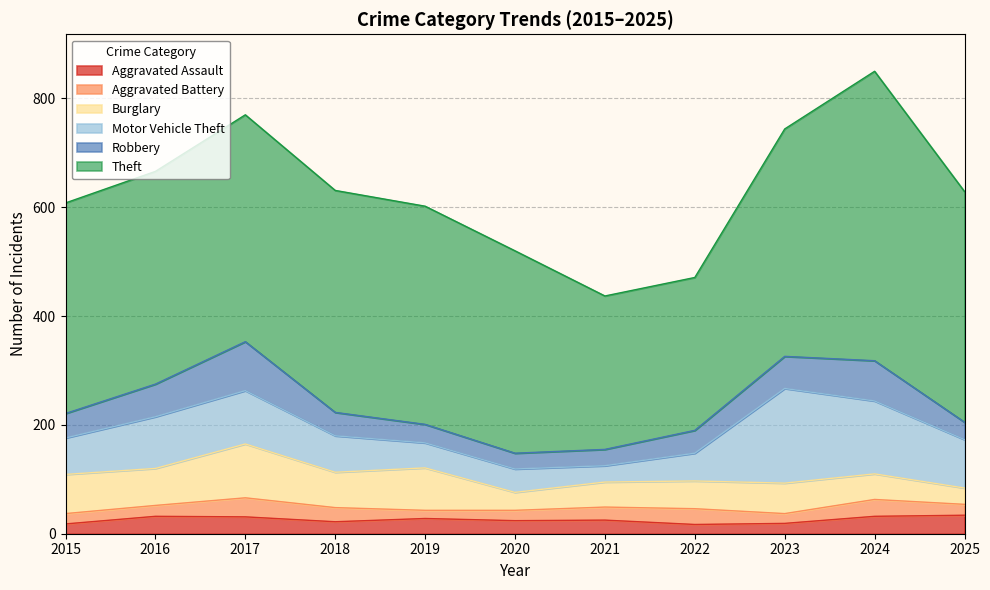

True or false: Motor Vehicle Theft and Robbery cross at least once.

False